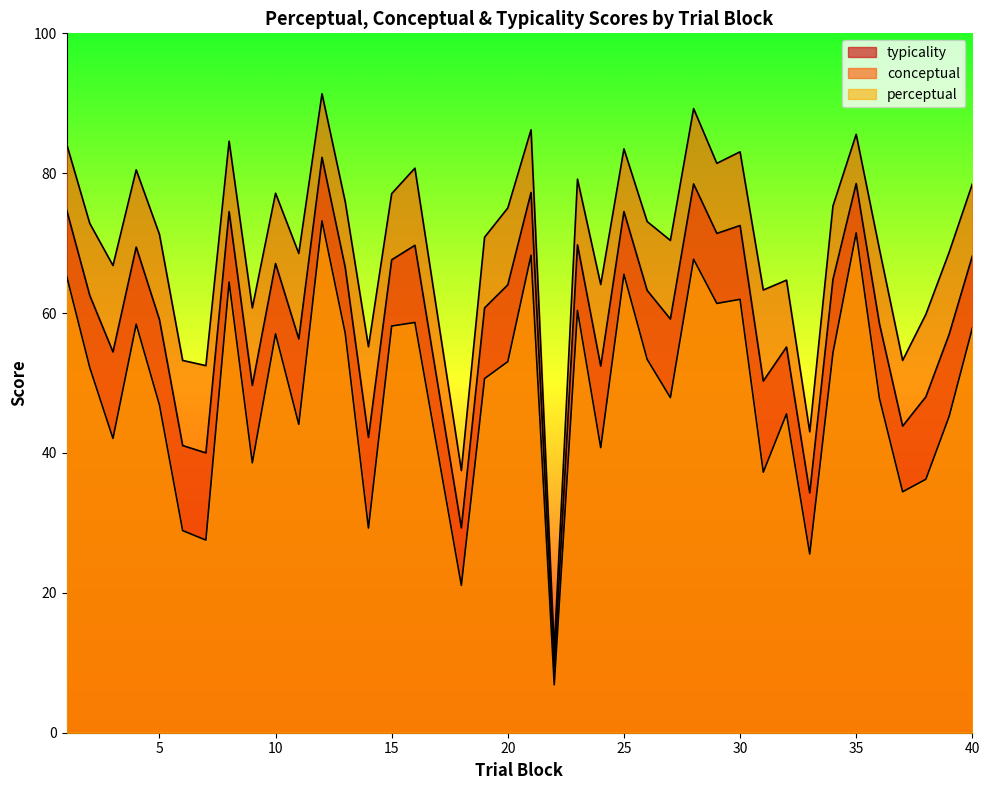

At which label does perceptual reach its peak?

12